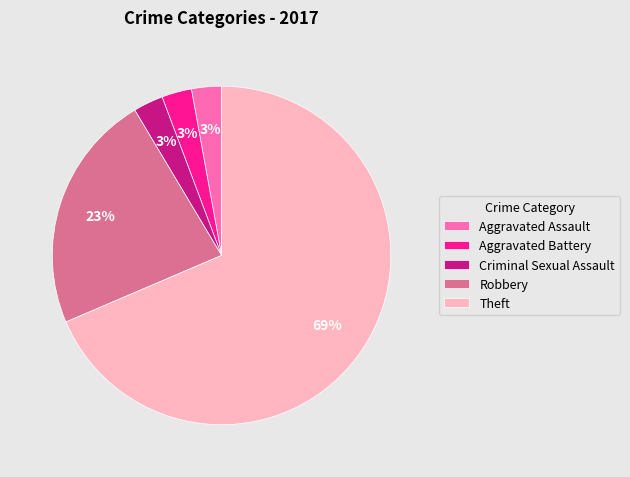

Which category has the biggest portion of the pie?

Theft